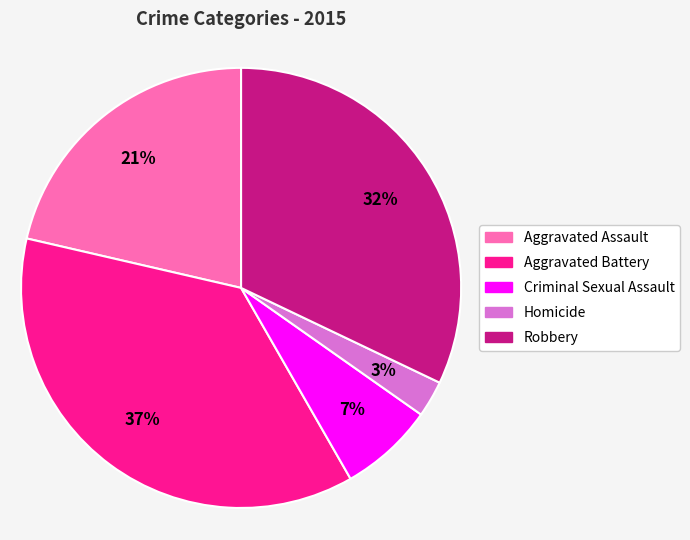

Count the number of slices in the pie.

5